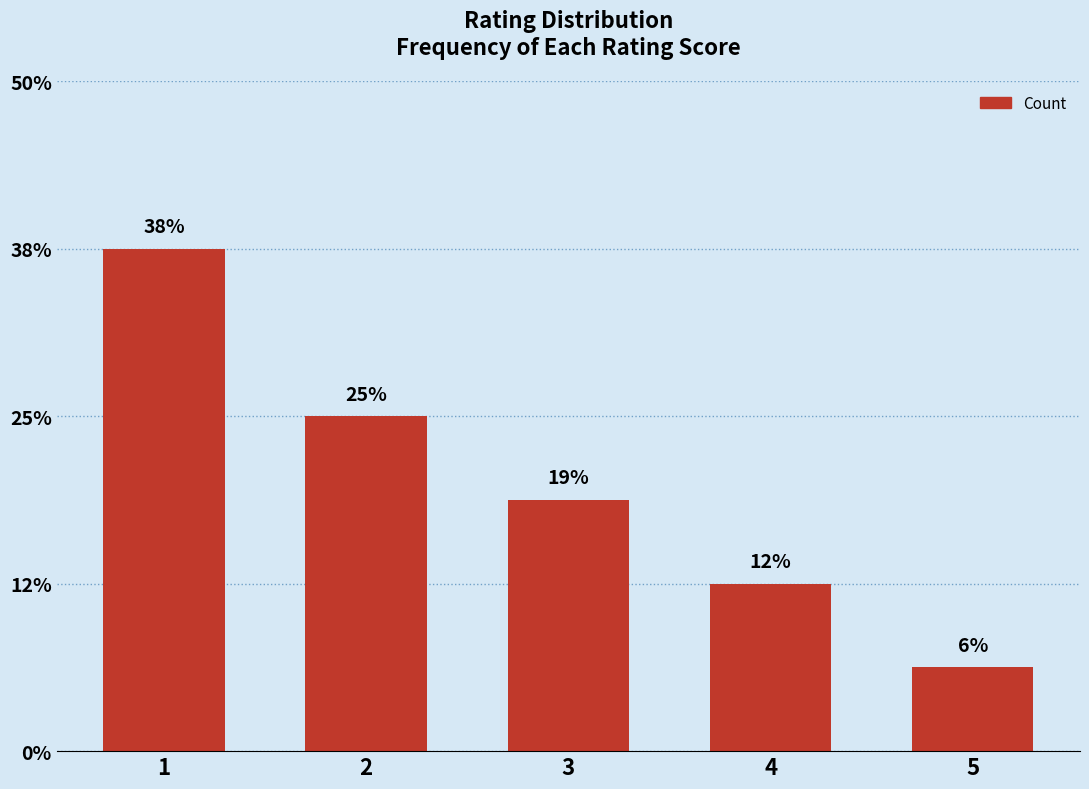

Count the values in the range 2 to 4.

3